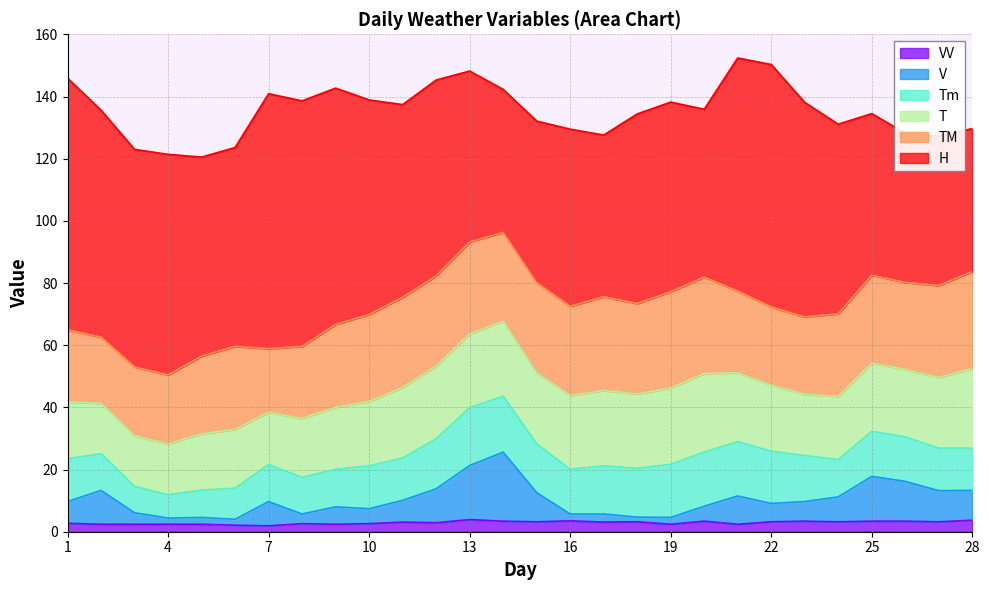

What are all the series names shown in the legend?

VV, V, Tm, T, TM, H